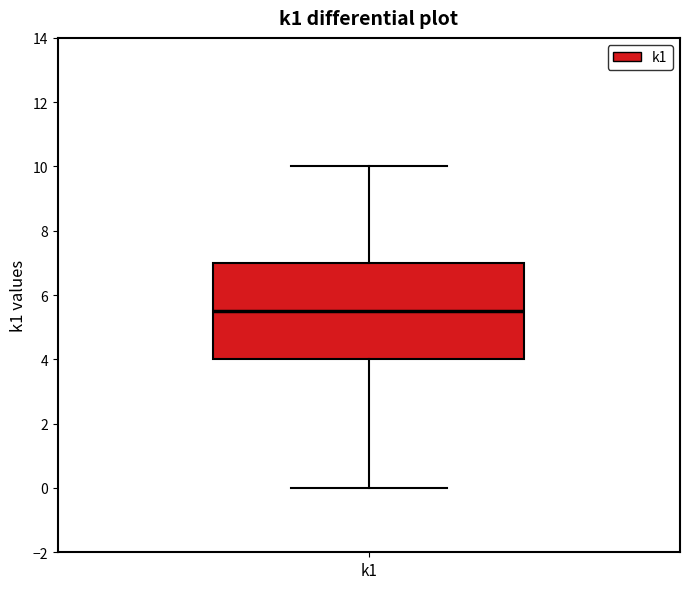

Transcribe this box plot: give where the median line is, the range the box spans, and where the two whiskers end, as read against the y-axis. The values are not printed on the chart, so give them approximately, as read against the axis.

median 5.6, box 4.0 to 7.0, whiskers 0.0 to 10.0